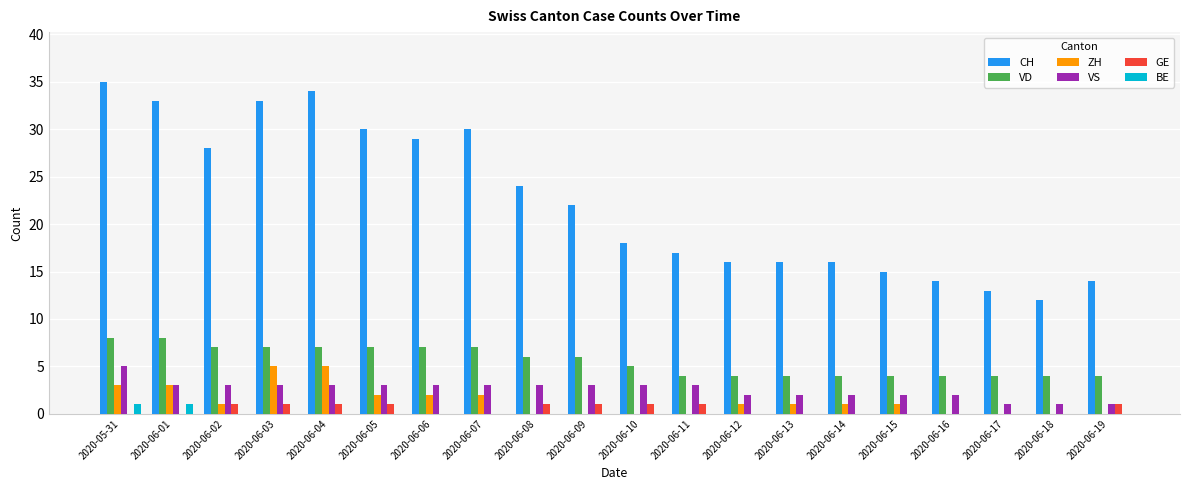

Which series changed the most between 2020-06-02 and 2020-06-12?

CH